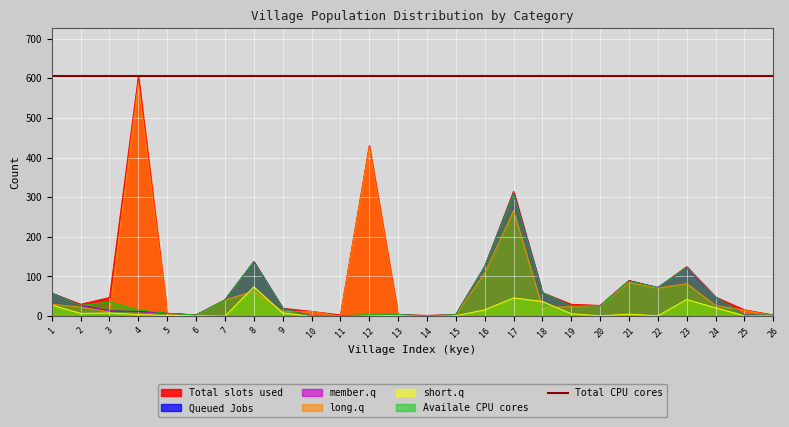

Which series has the largest range (max minus min)?

total